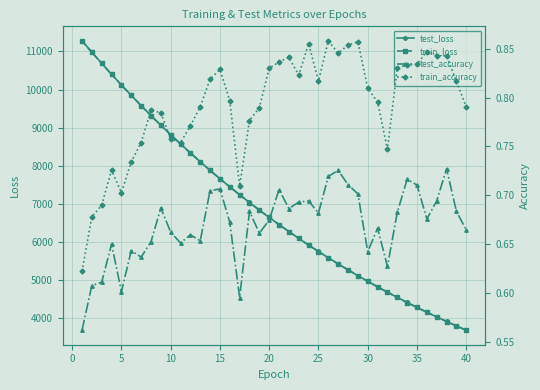

How many values in the train_loss series are below 6644?

20